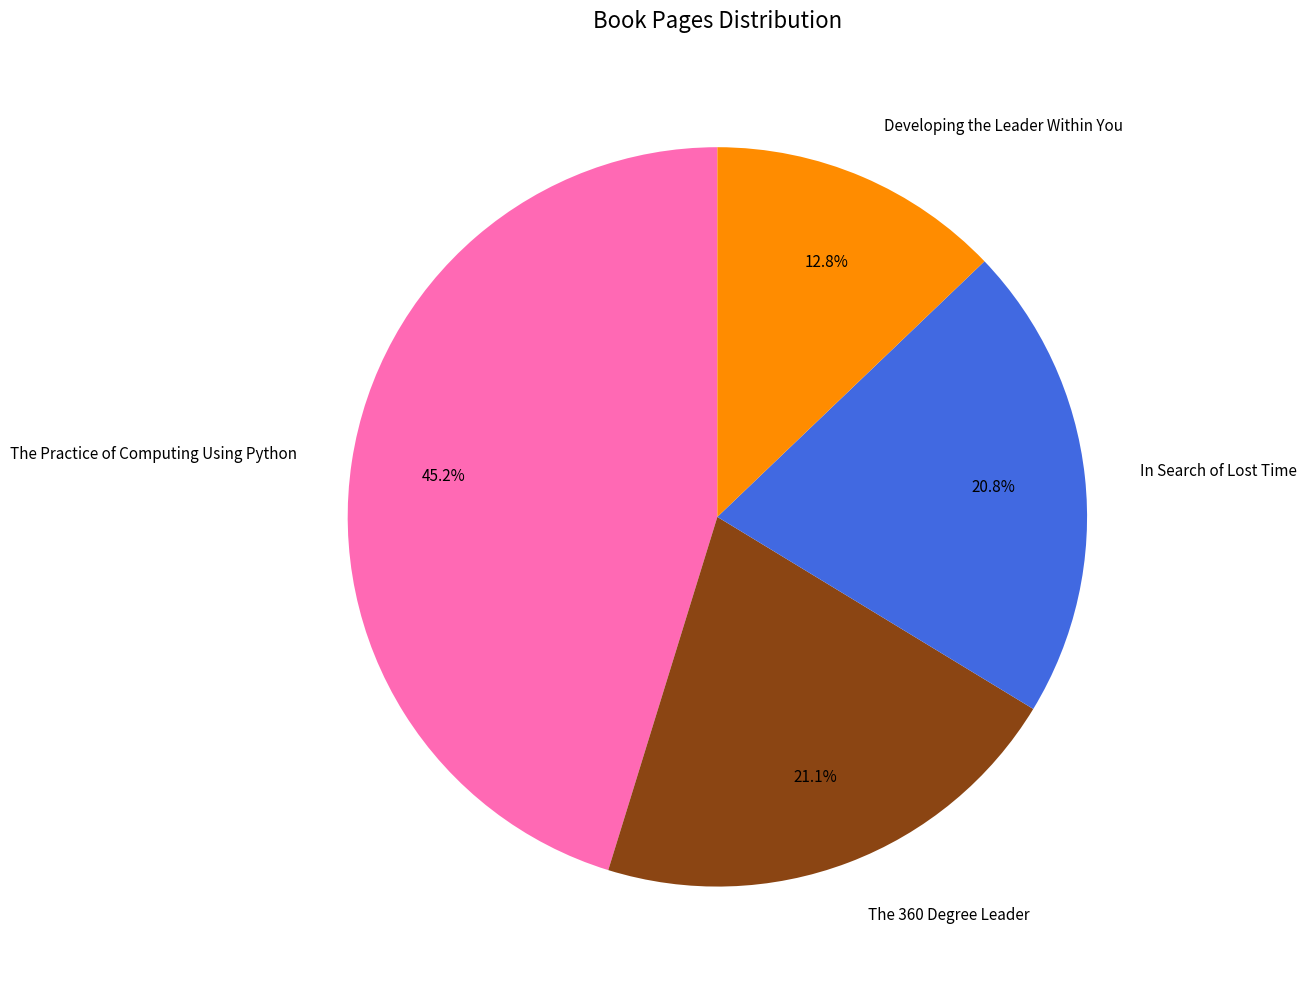

Is it true that Developing the Leader Within You is 1% of the pie?

False